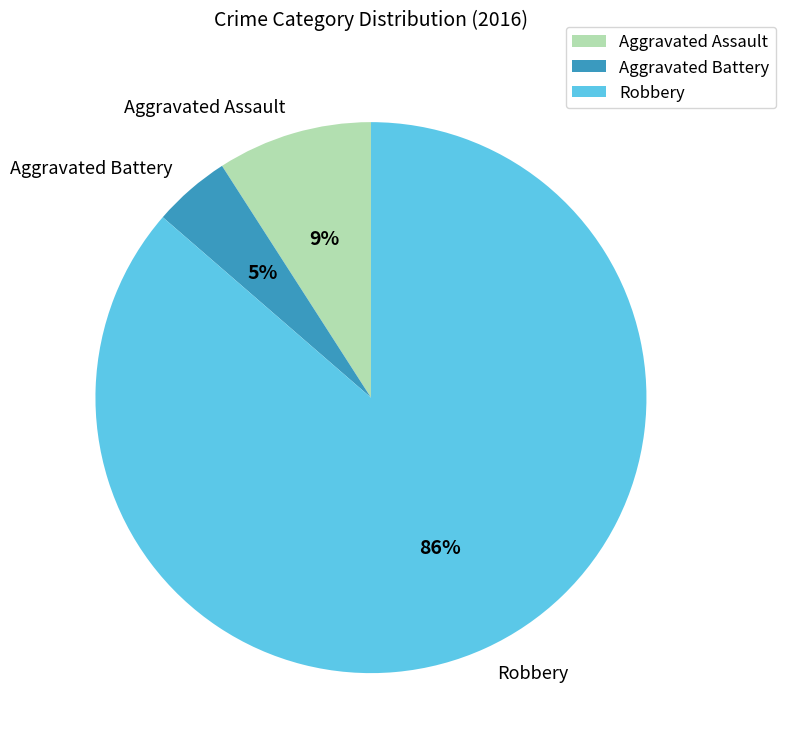

Which slice is the smallest?

Aggravated Battery